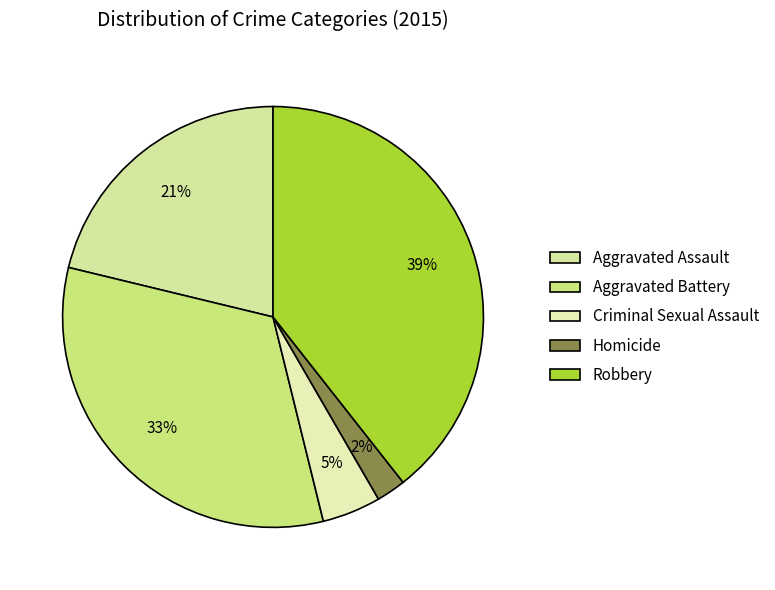

Does Criminal Sexual Assault represent more than half of the total?

No